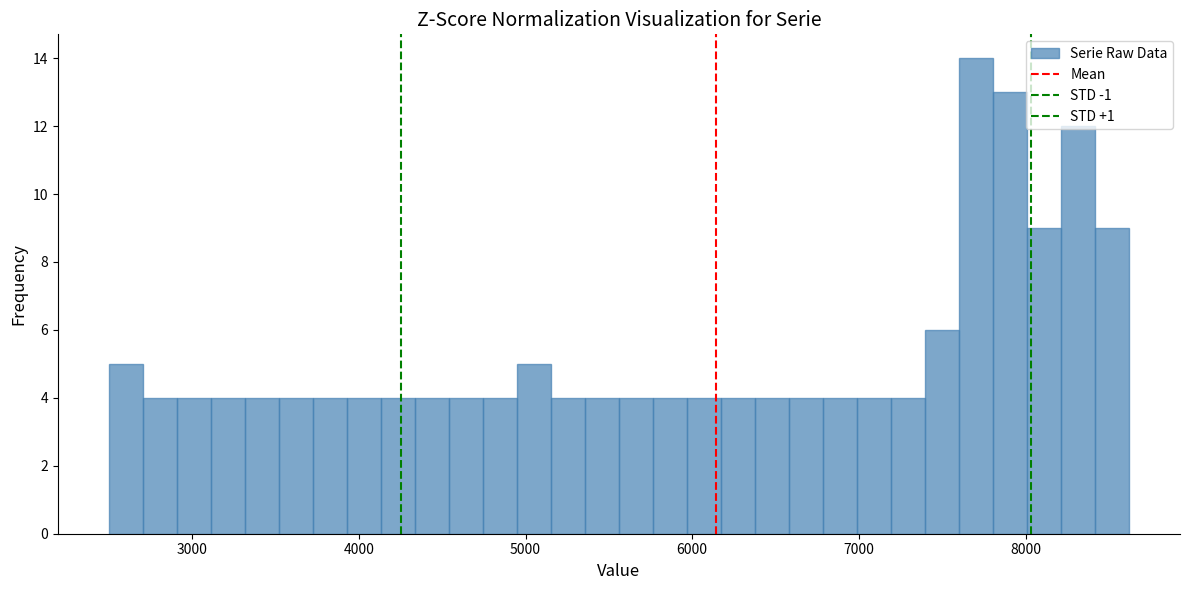

Around what value on the x-axis is the tallest bar? Give the approximate position of its centre, as read against the axis.

7700